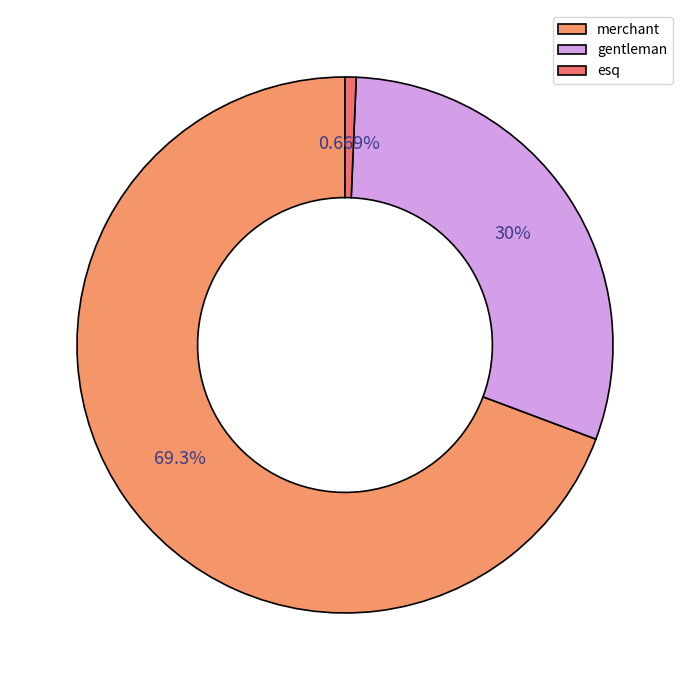

True or false: merchant accounts for 69% of the total.

True